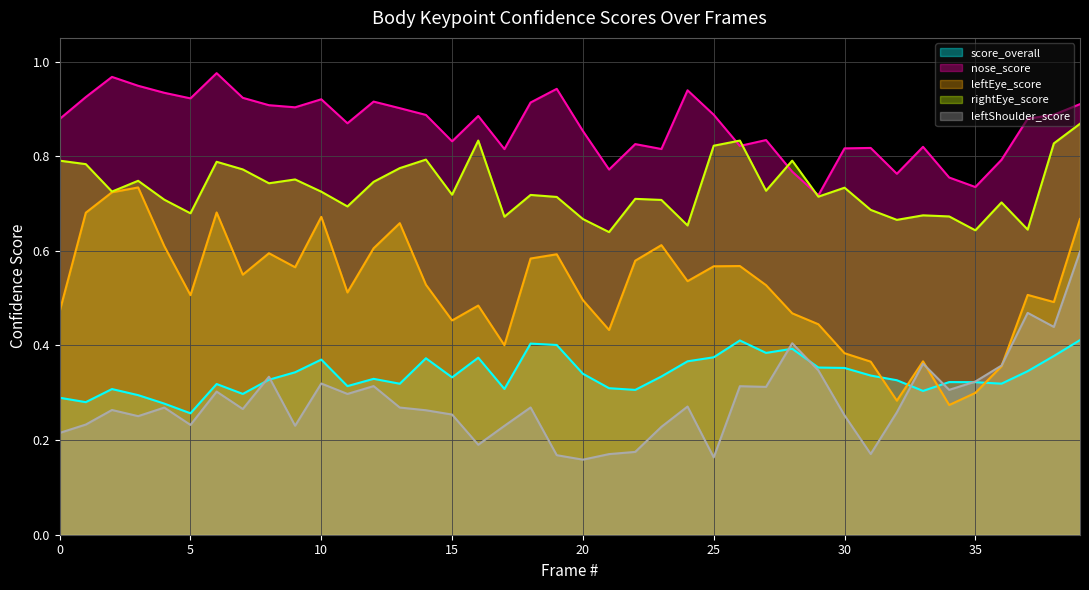

True or false: rightEye_score has more than 0 points higher than both neighbors.

True